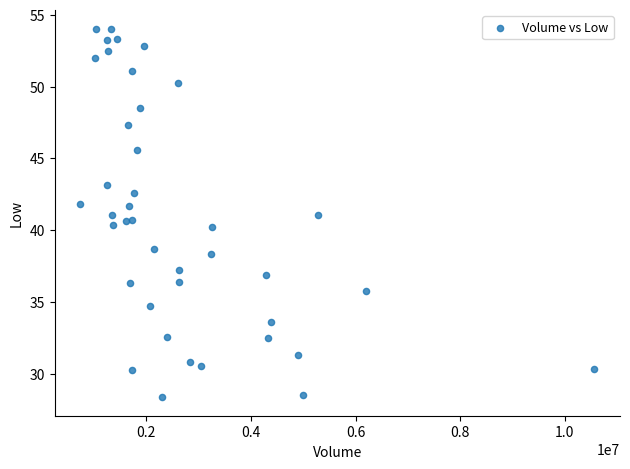

What is the range of Y values (max minus min)?

25.7